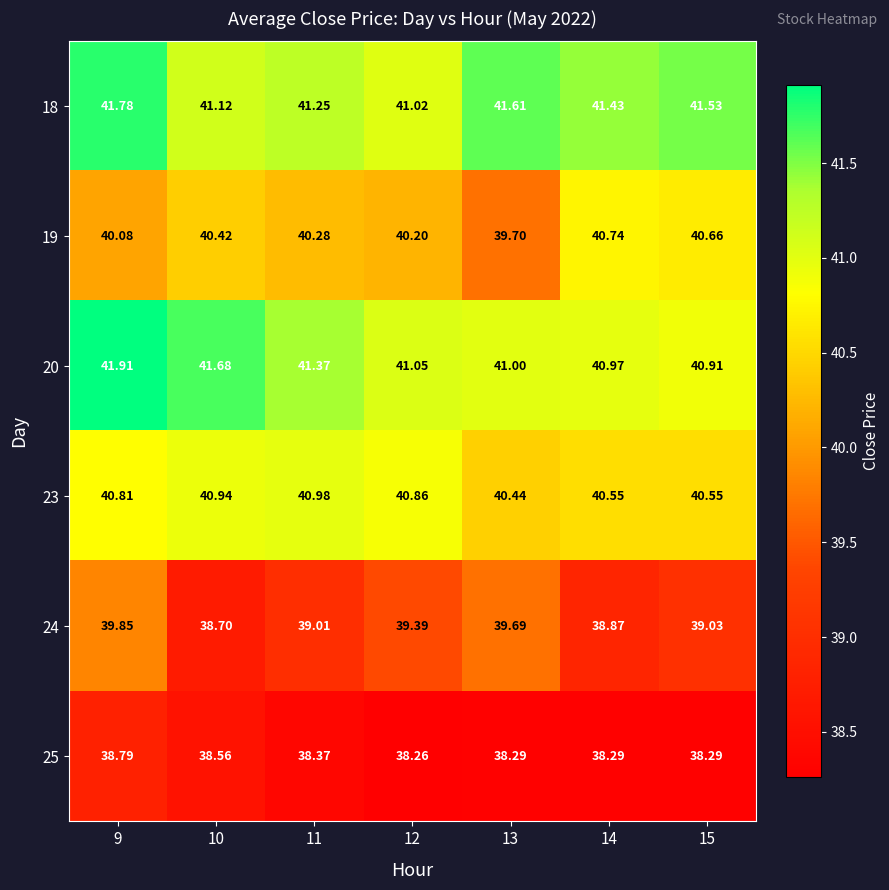

What is the total value across all series at 9?

243.2